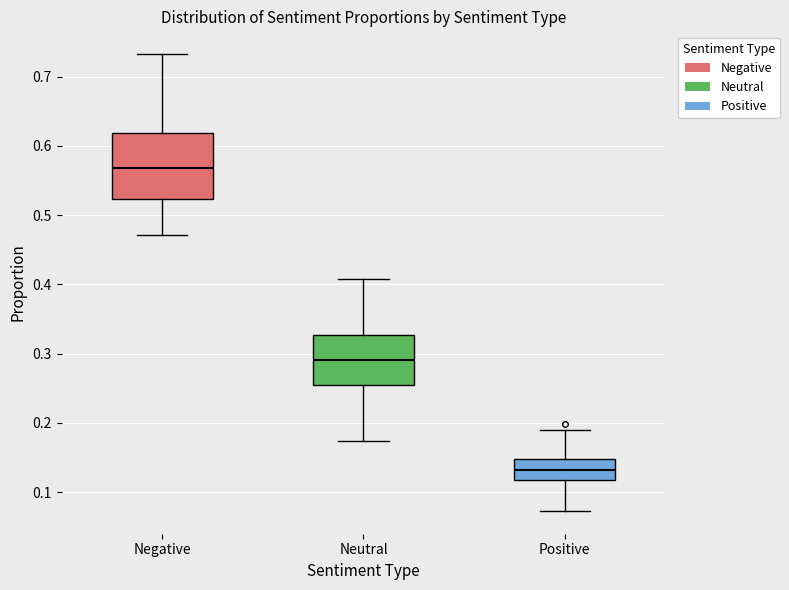

Reading left to right, transcribe this box plot: for each box, give where its median line is, the range the box spans, and where its two whiskers end, as read against the y-axis. The values are not printed on the chart, so give them approximately, as read against the axis.

Negative: median 0.57, box 0.52 to 0.62, whiskers 0.47 to 0.73
Neutral: median 0.29, box 0.25 to 0.33, whiskers 0.17 to 0.41
Positive: median 0.13, box 0.12 to 0.15, whiskers 0.07 to 0.19